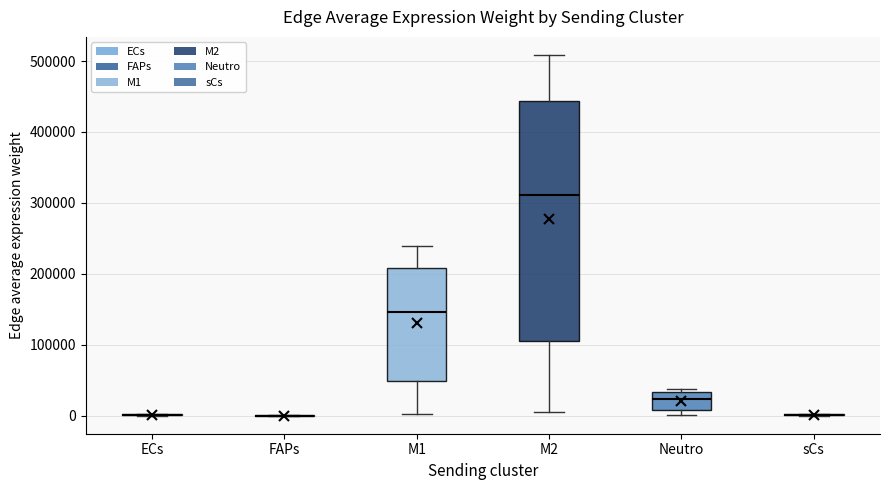

Reading left to right, transcribe this box plot: for each box, give where its median line is, the range the box spans, and where its two whiskers end, as read against the y-axis. The values are not printed on the chart, so give them approximately, as read against the axis.

ECs: box collapsed to a line at 0, whiskers 0 to 0
FAPs: box collapsed to a line at 0, whiskers 0 to 0
M1: median 150000, box 50000 to 210000, whiskers 0 to 240000
M2: median 310000, box 110000 to 440000, whiskers 10000 to 510000
Neutro: median 20000, box 10000 to 30000, whiskers 0 to 40000
sCs: box collapsed to a line at 0, whiskers 0 to 0